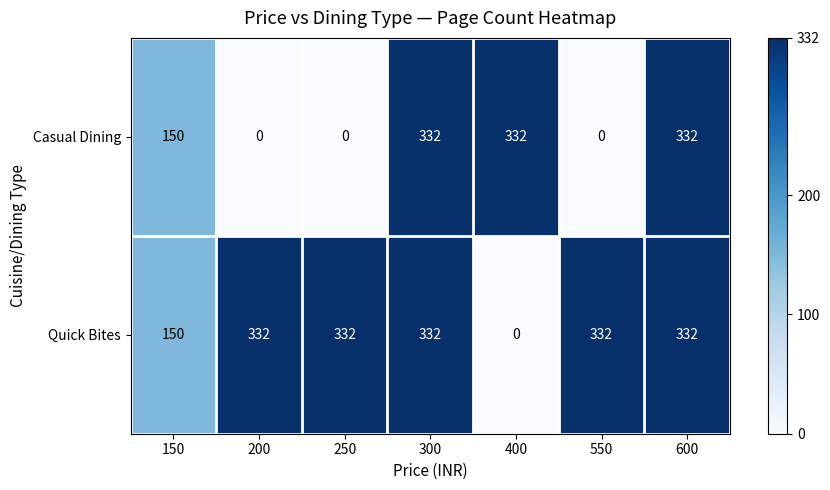

What is the sum of the Casual Dining values at 150 and 550?

150